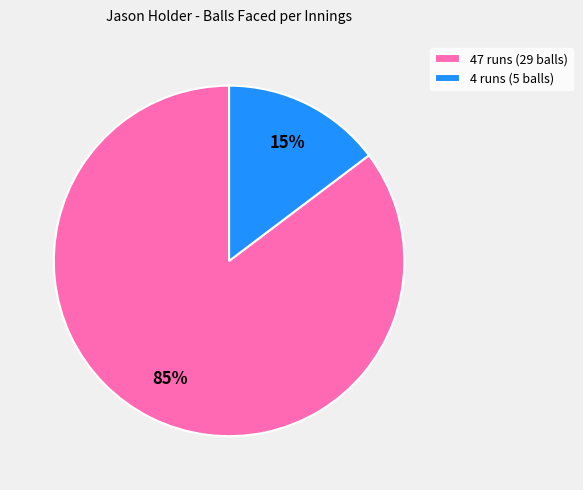

Count the number of slices in the pie.

2